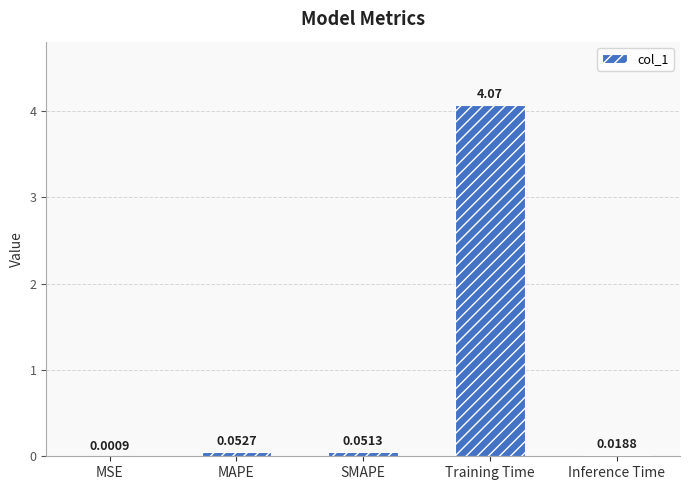

Which category has the highest value across all series?

Training Time